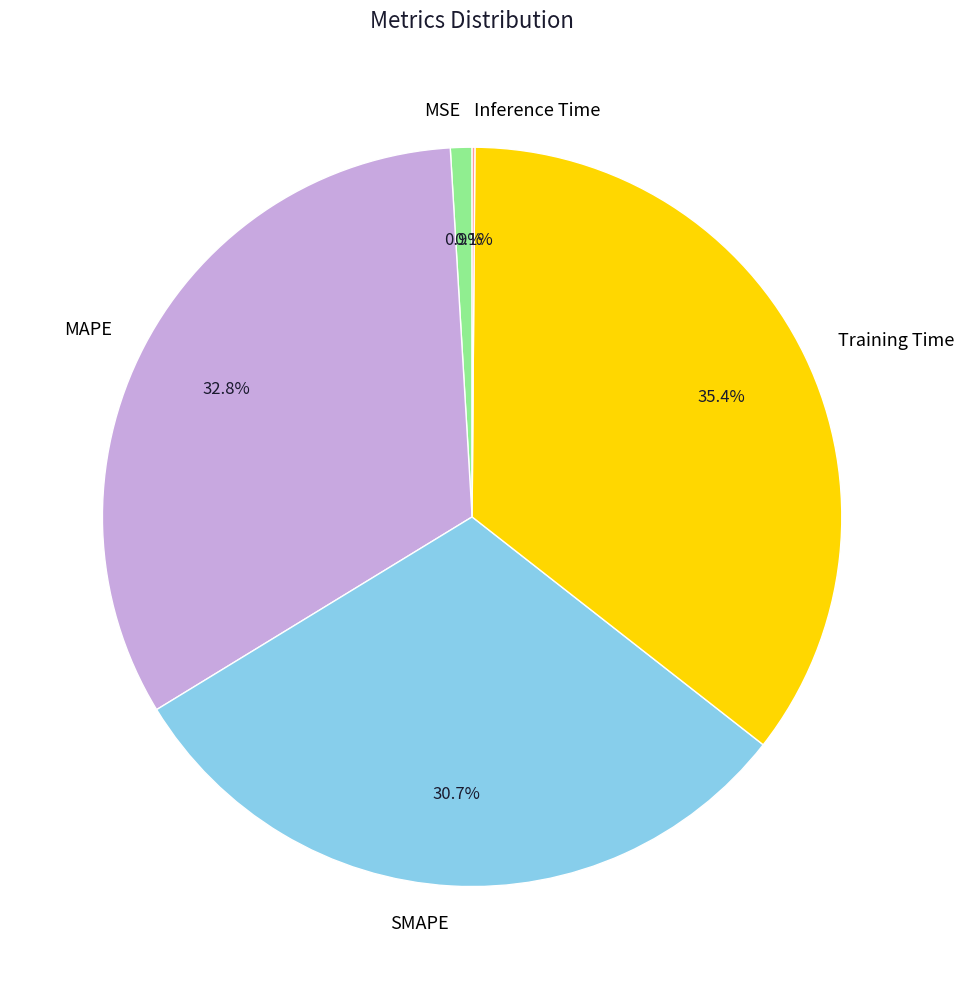

What percentage is the MAPE slice, to the nearest percent?

33%